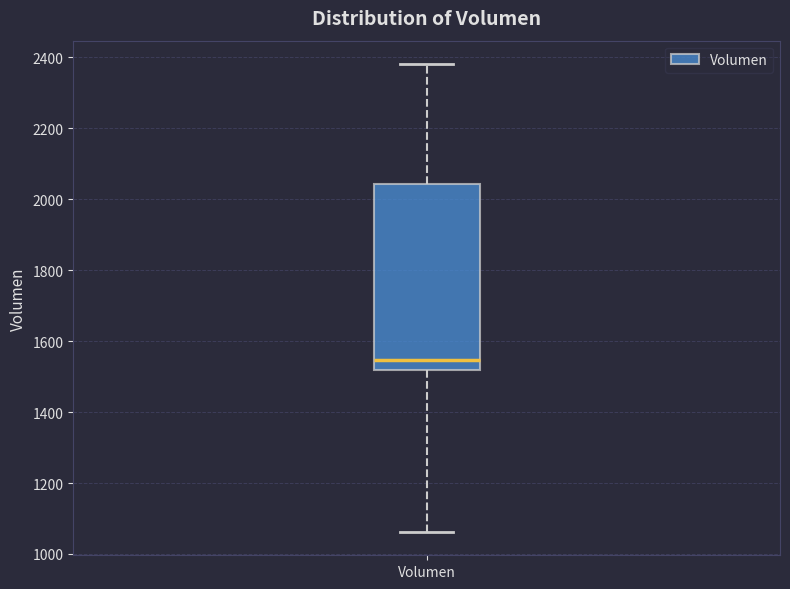

Read this box plot against the y-axis: the position of the median line, the range covered by the box, and the ends of both whiskers. The values are not printed on the chart, so give them approximately, as read against the axis.

median 1540, box 1520 to 2040, whiskers 1060 to 2380